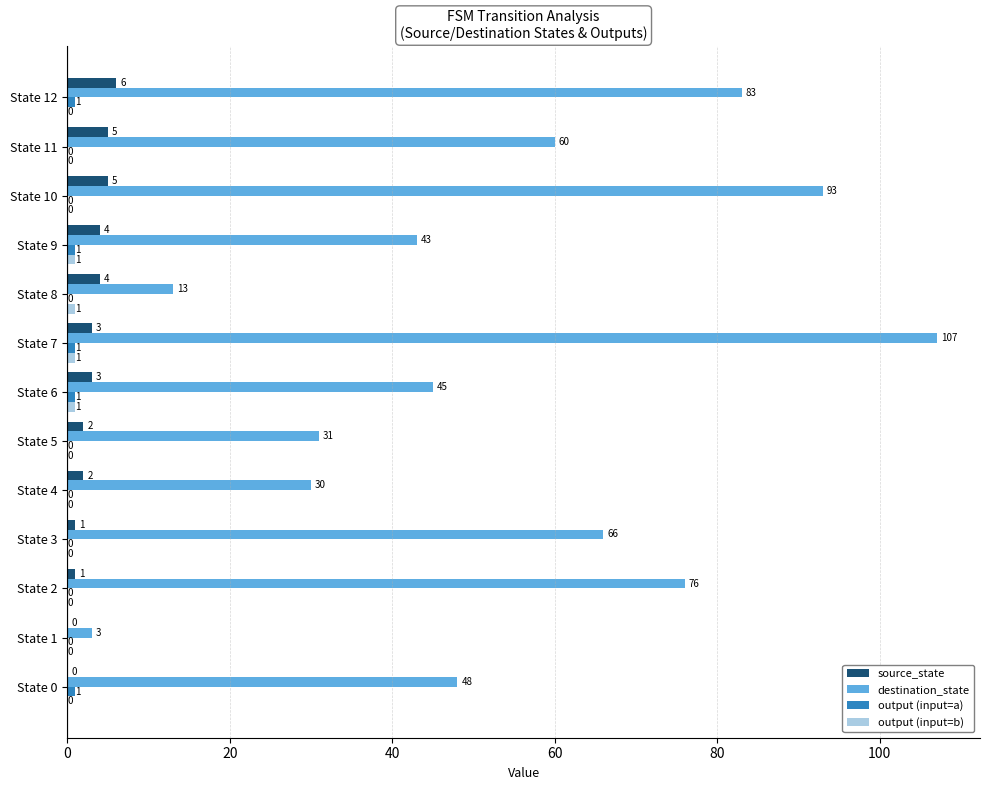

Between State 2 and State 3, which series saw the biggest shift?

destination_state